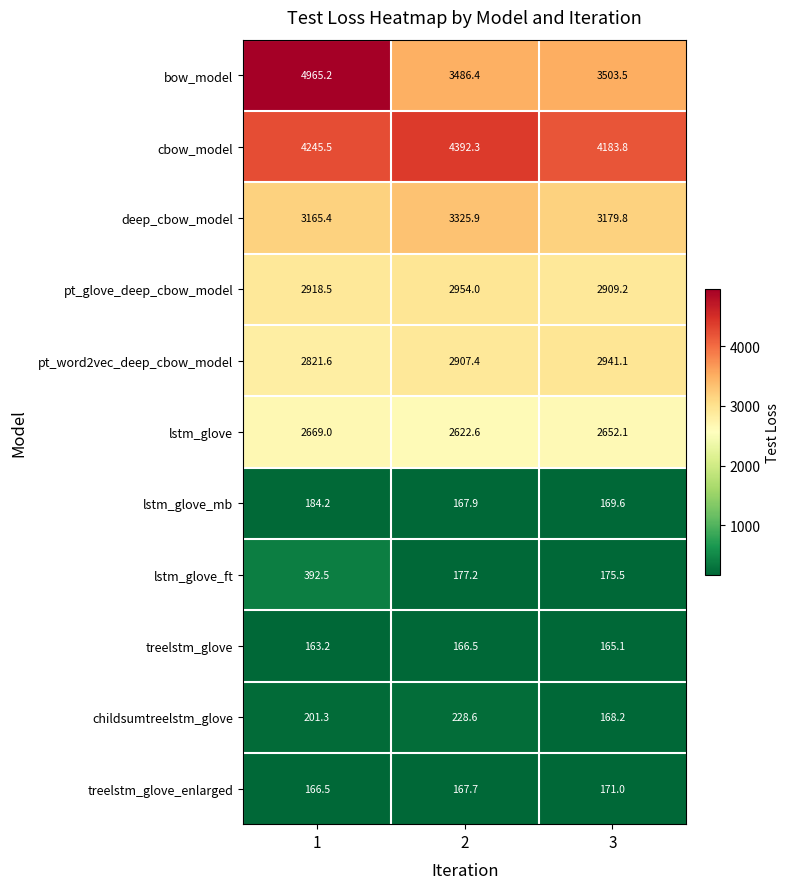

What is the maximum value shown in the chart?

4965.2